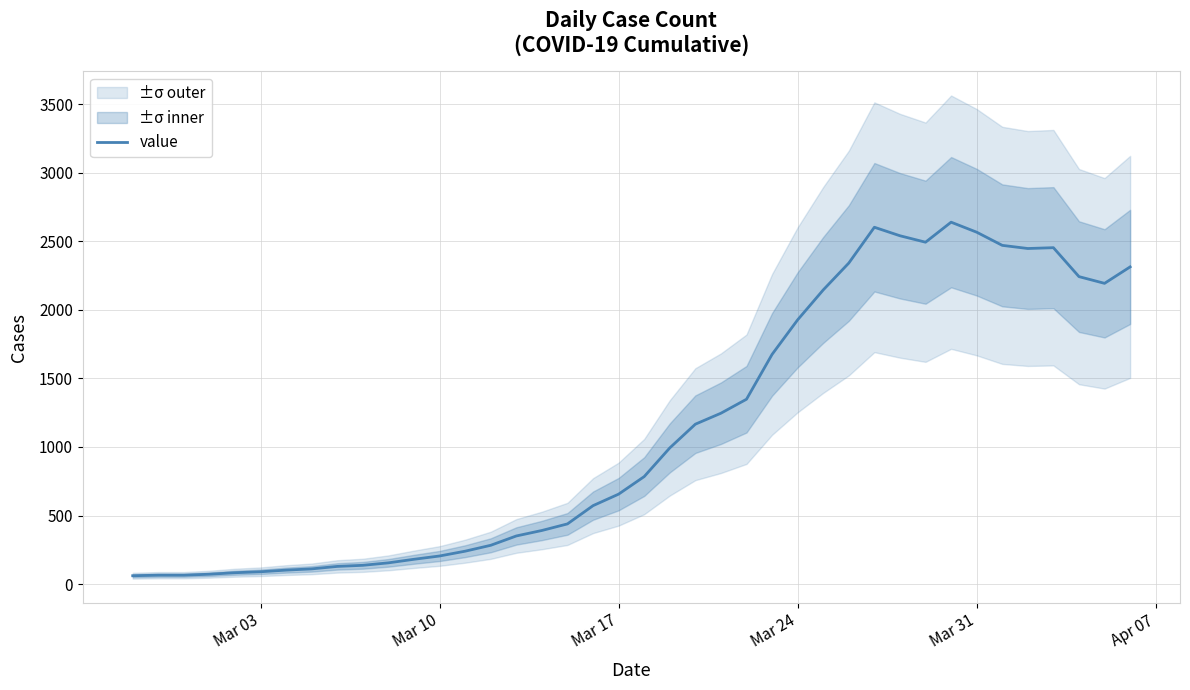

What is the maximum value for value?

2639